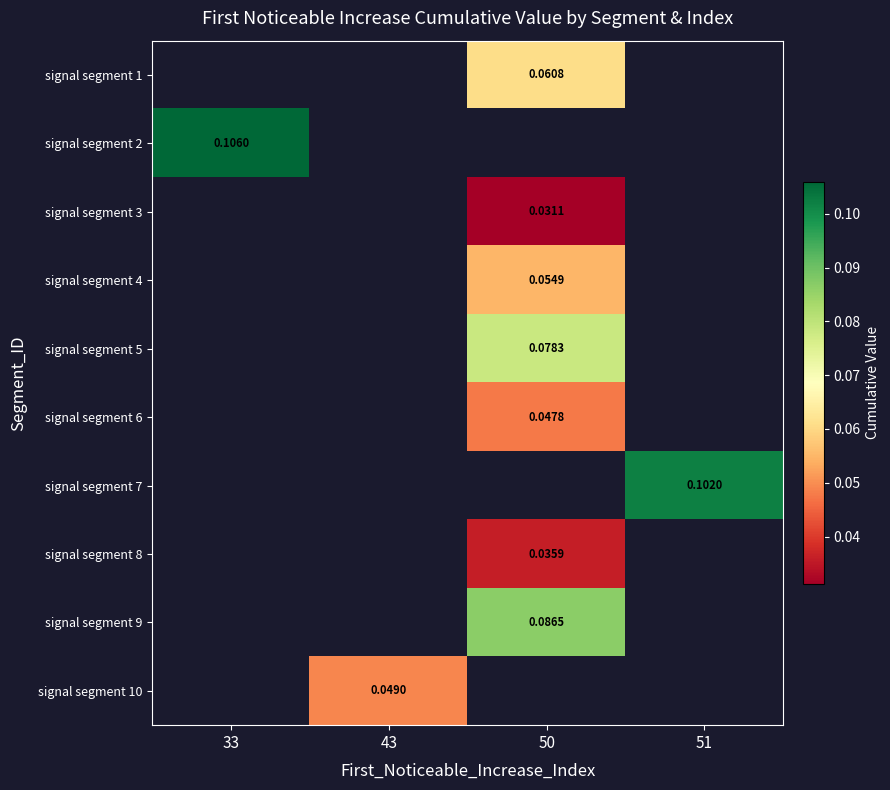

How many series are shown in this chart?

10